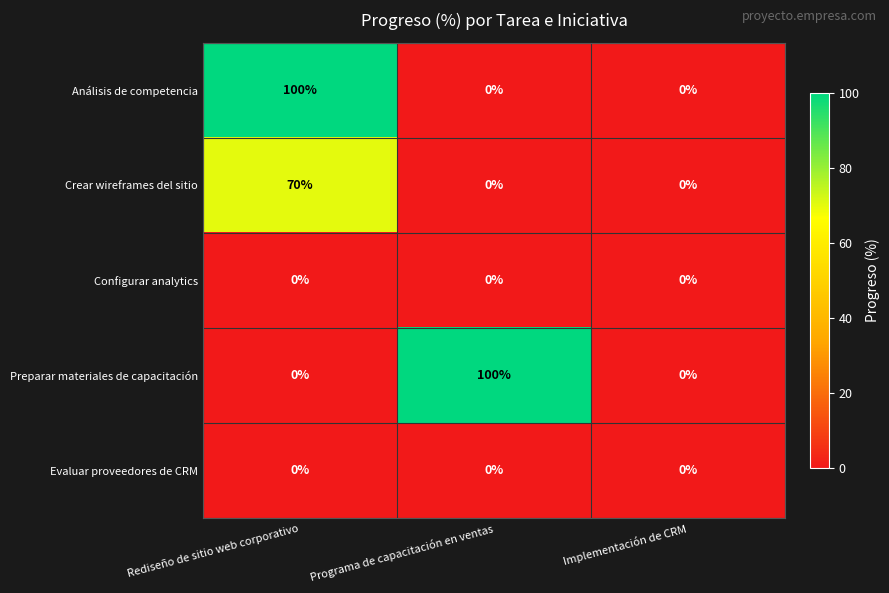

What is the sum of all Crear wireframes del sitio values?

70